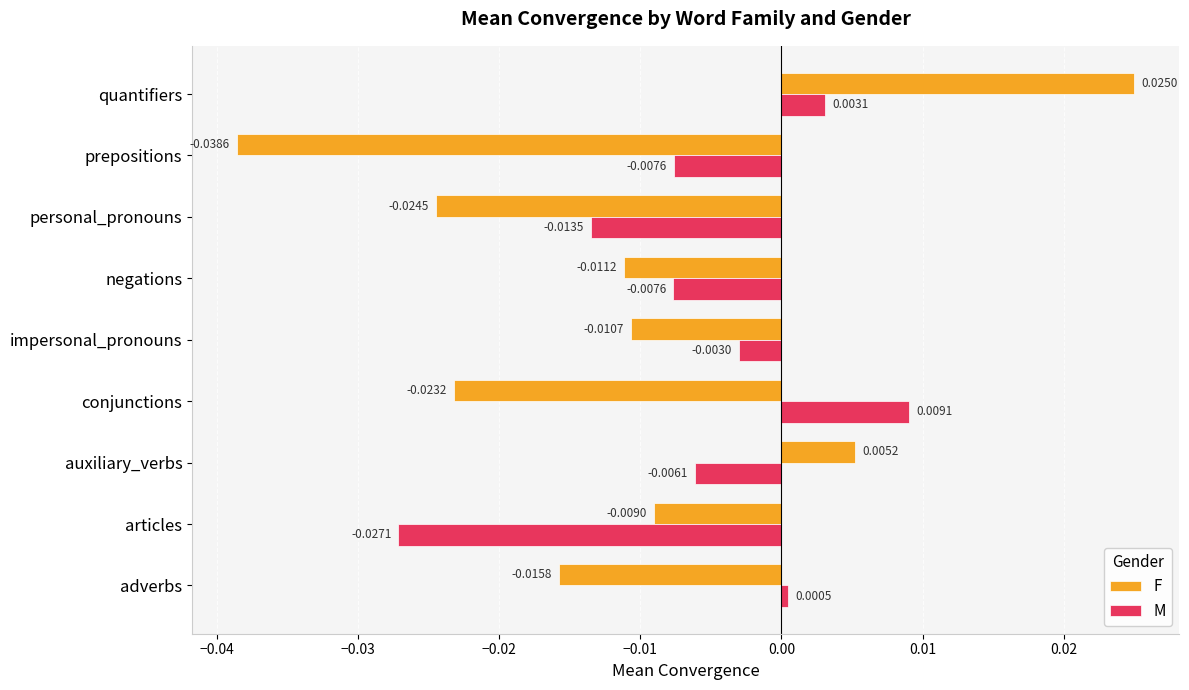

Rank the series by their maximum value, from highest to lowest.

F, M